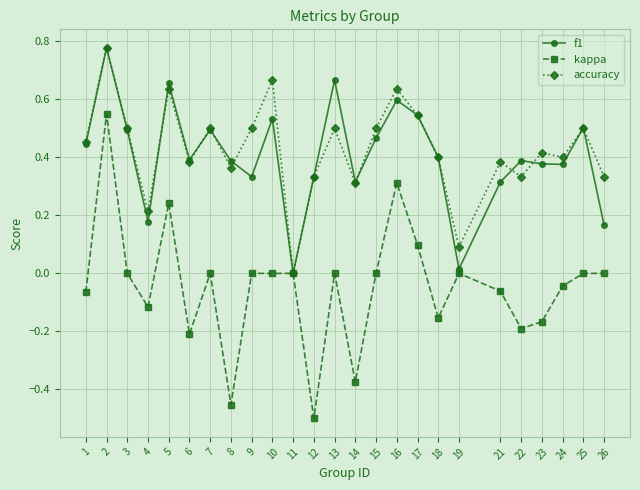

Which series has the largest range (max minus min)?

kappa